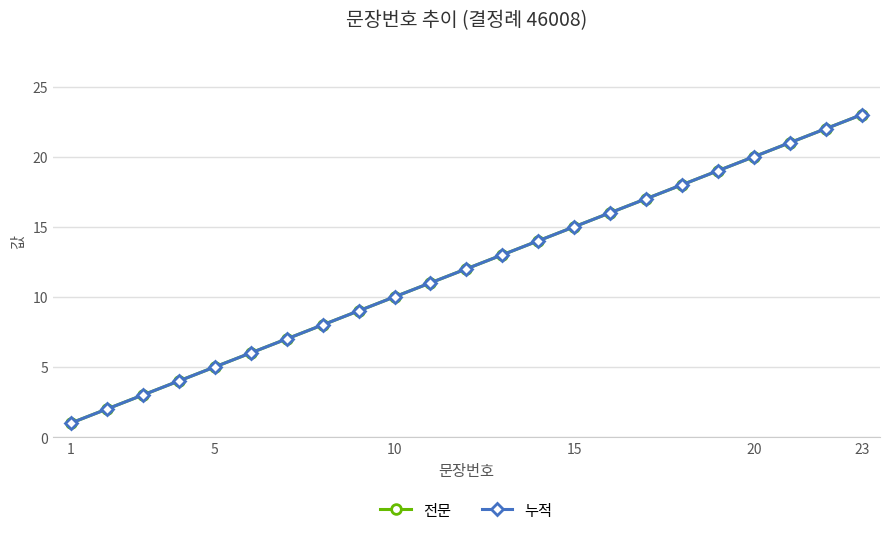

What is the sum of all 전문 values?

276